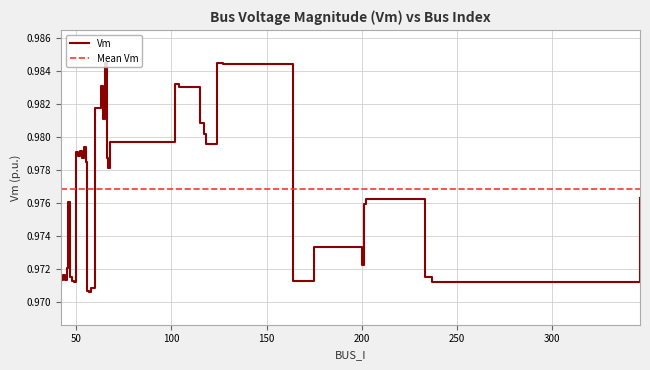

Which has a higher value, 45 or 43?

45